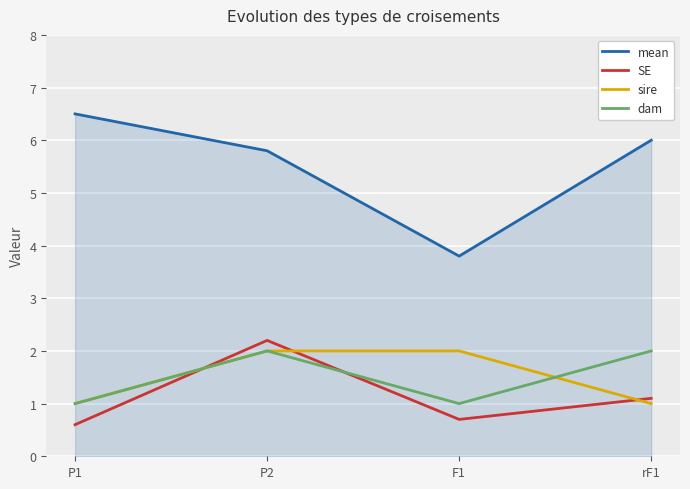

Between P2 and F1, which series saw the biggest shift?

mean